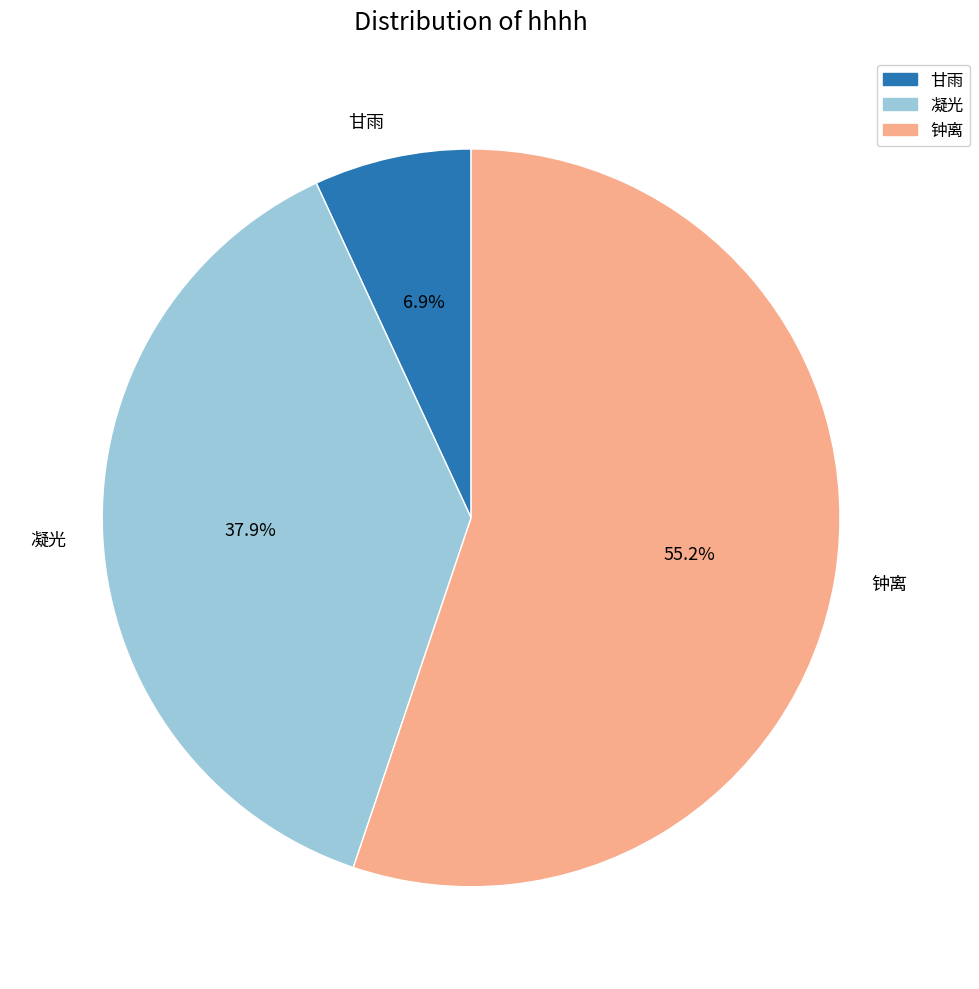

To the nearest percent, what is the difference between the largest and smallest slice percentages?

48%